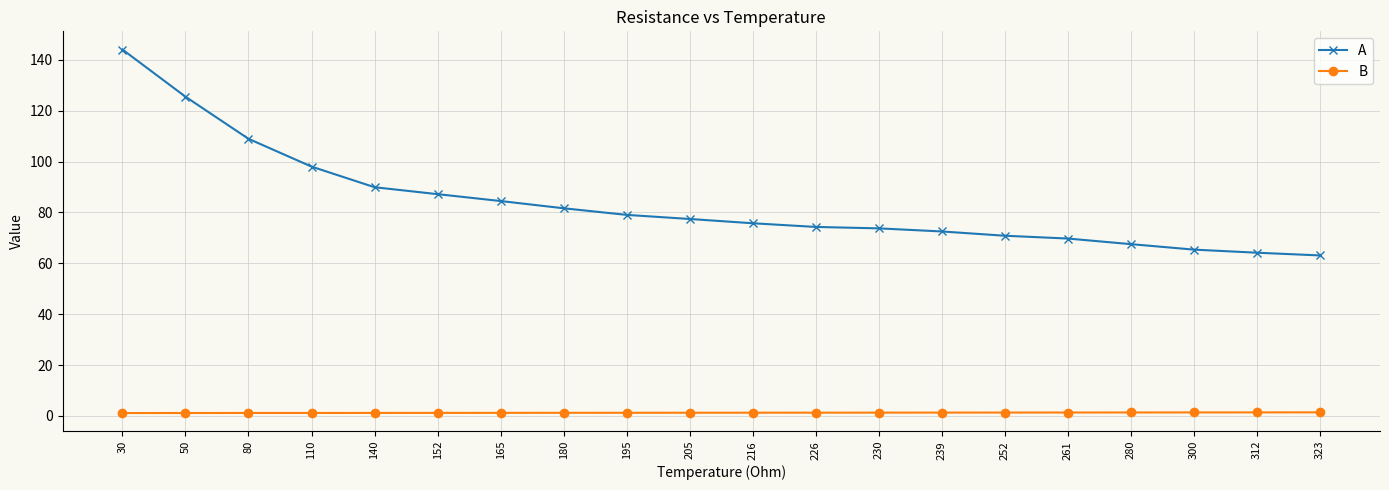

How many B values are between 1 and 2?

20